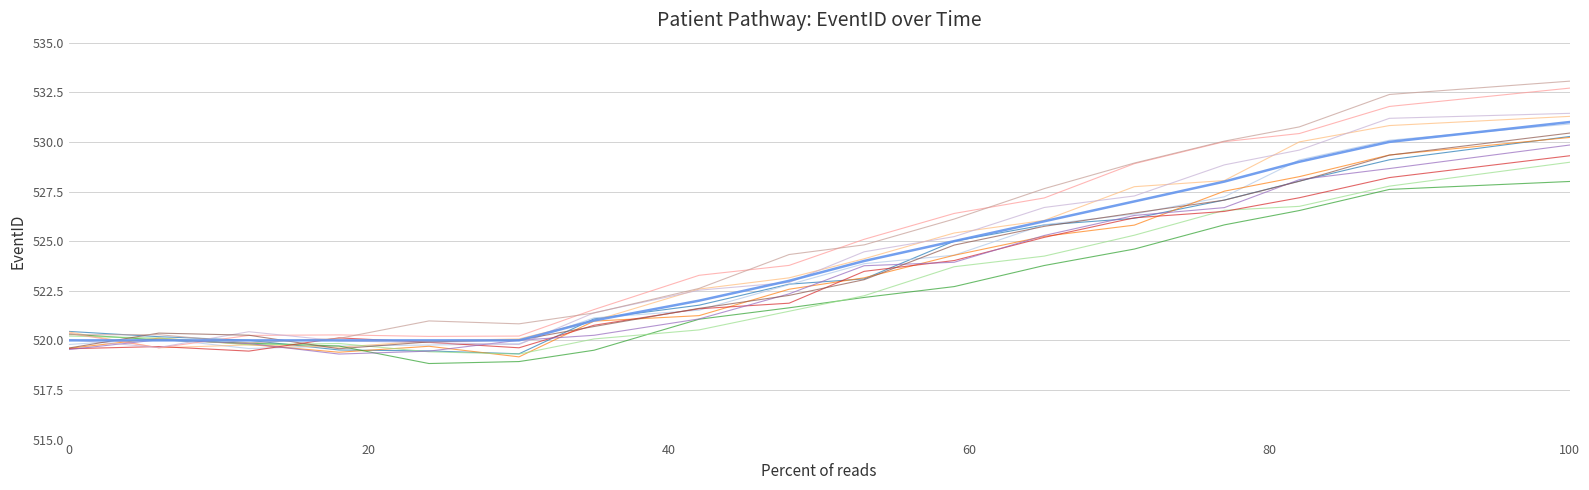

How many lines are shown in the chart?

13